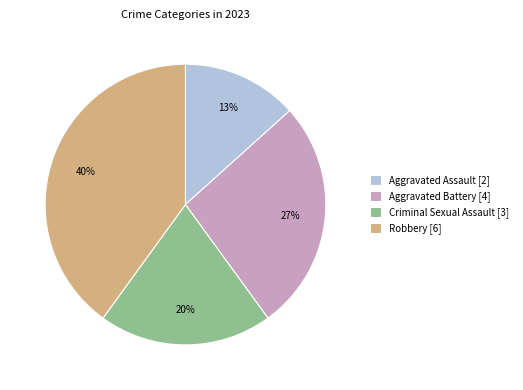

Is Aggravated Battery the majority of the pie?

No